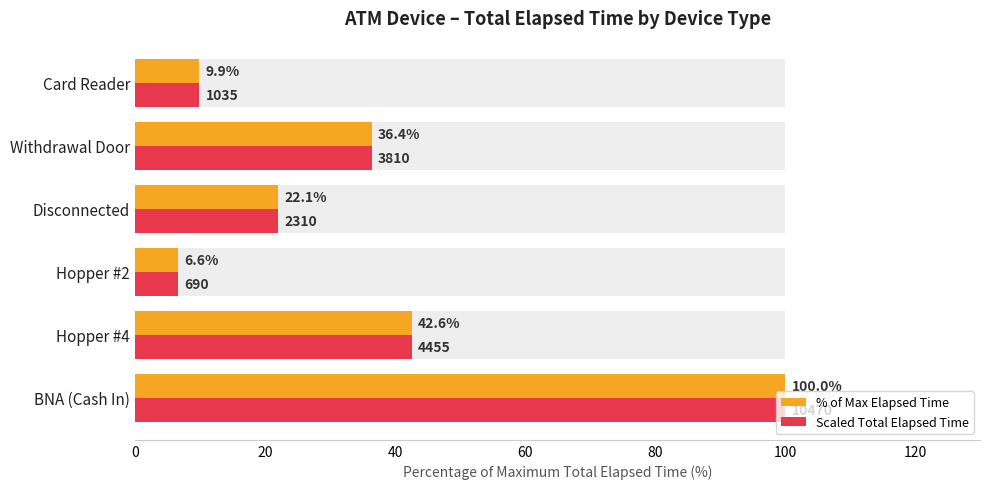

How many bars are there in each group?

2